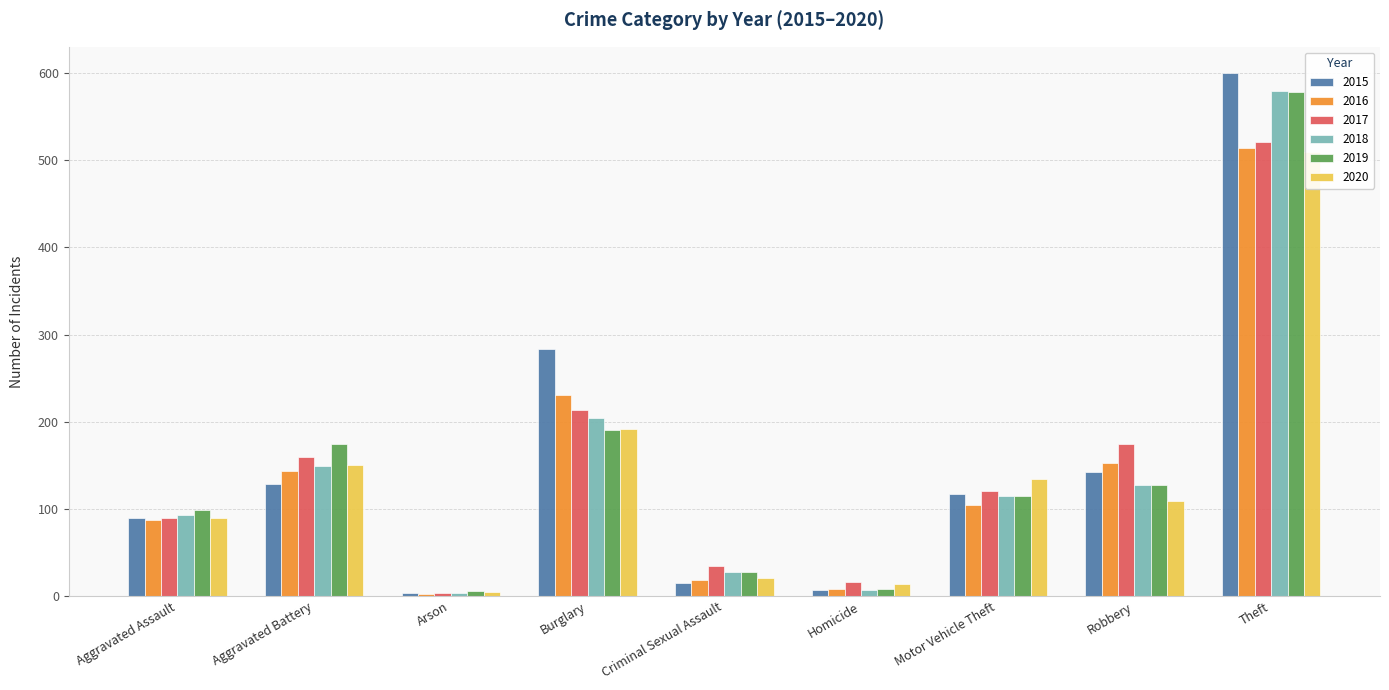

Are the bars grouped side by side (vs. stacked)?

Yes